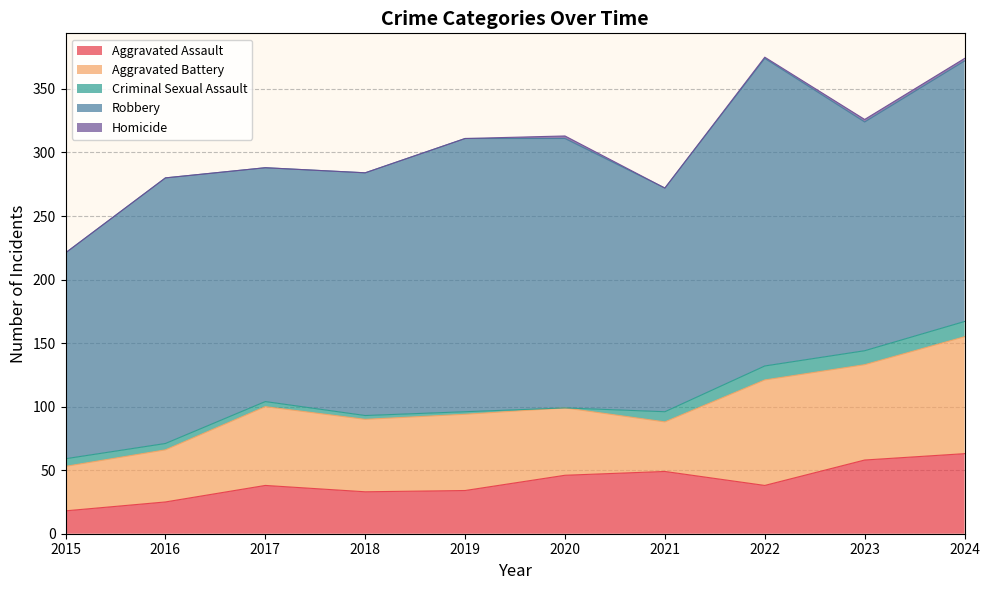

What is the difference between the maximum and minimum values in the Homicide series?

2